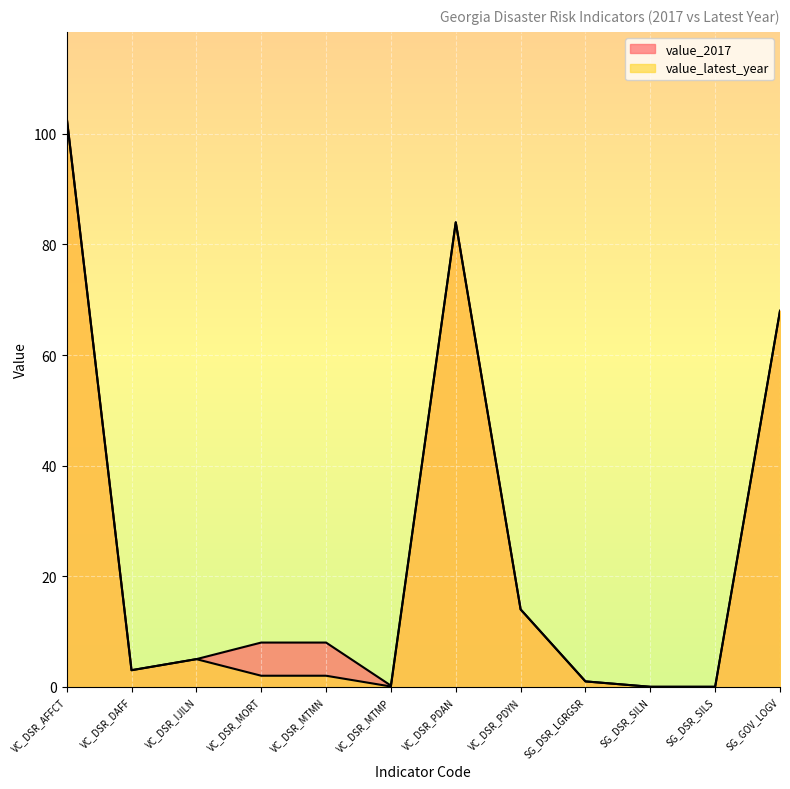

Between VC_DSR_MTMN and VC_DSR_DAFF, which is larger?

VC_DSR_MTMN